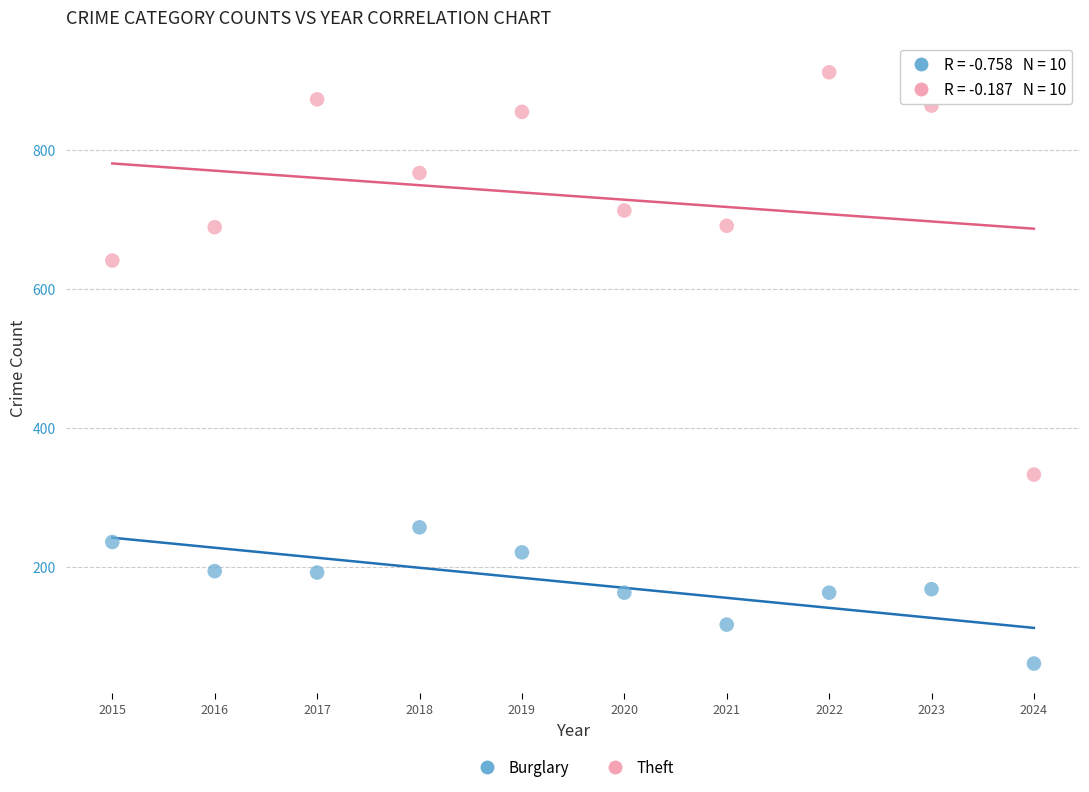

In the Theft series, what Y value is closest to 622?

641